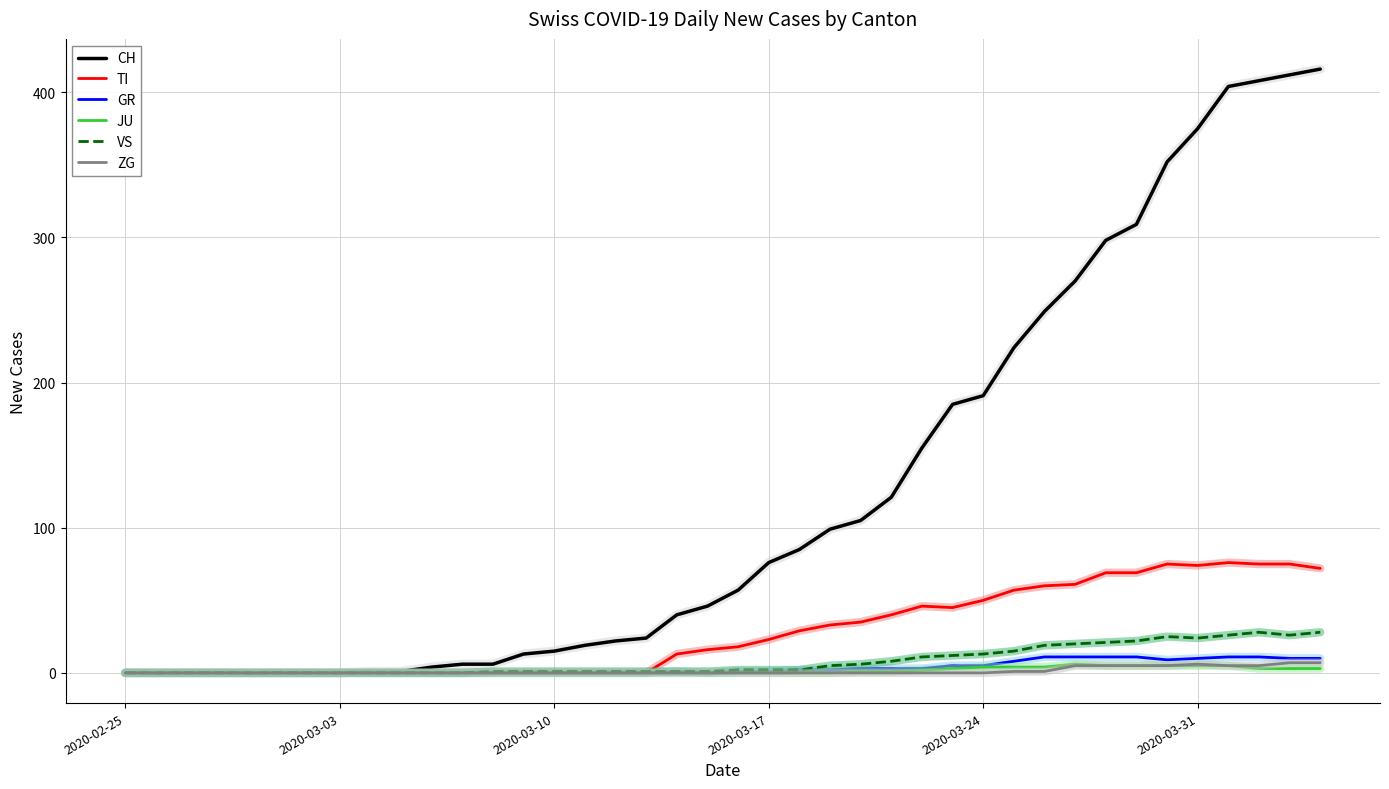

Which series has the largest total across all categories?

CH